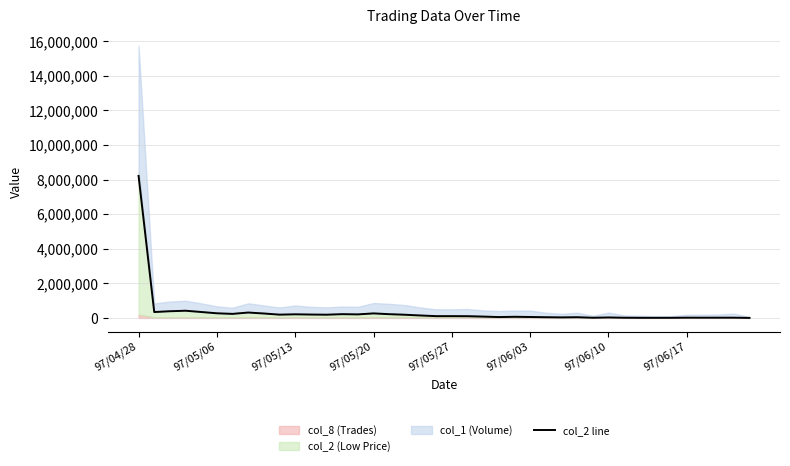

At which label does col_2 line reach its peak?

97/04/28